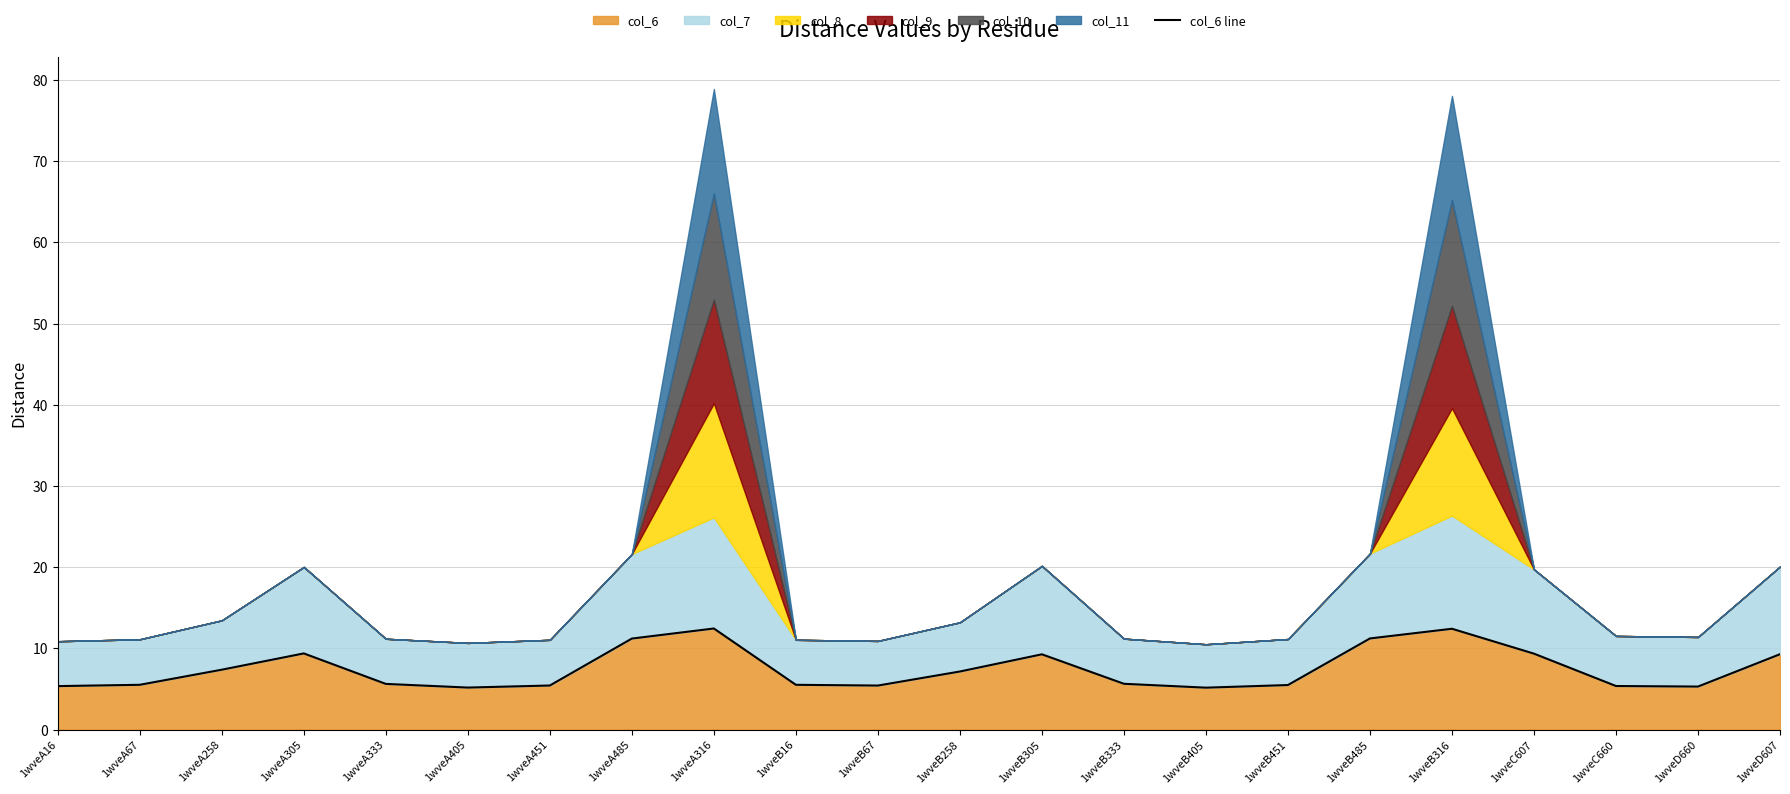

What is the label of the 3rd point from the left?

1wveA258